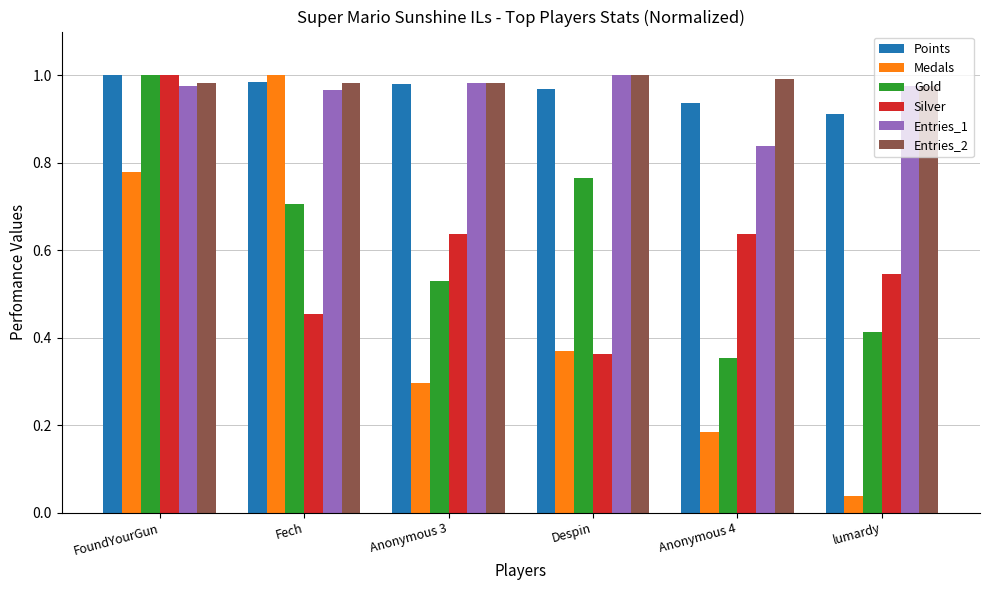

What is the difference between the maximum and second lowest values in the Points series?

0.1